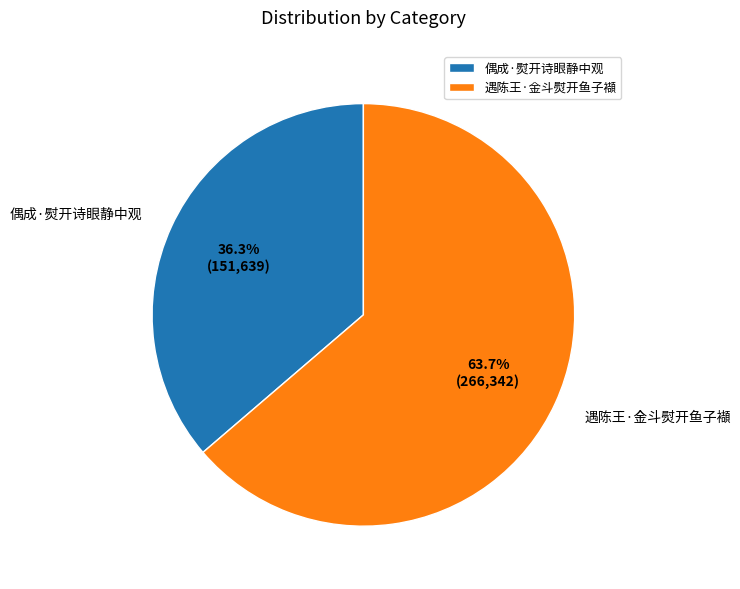

Does 偶成·熨开诗眼静中观 account for over 50% of the chart?

No